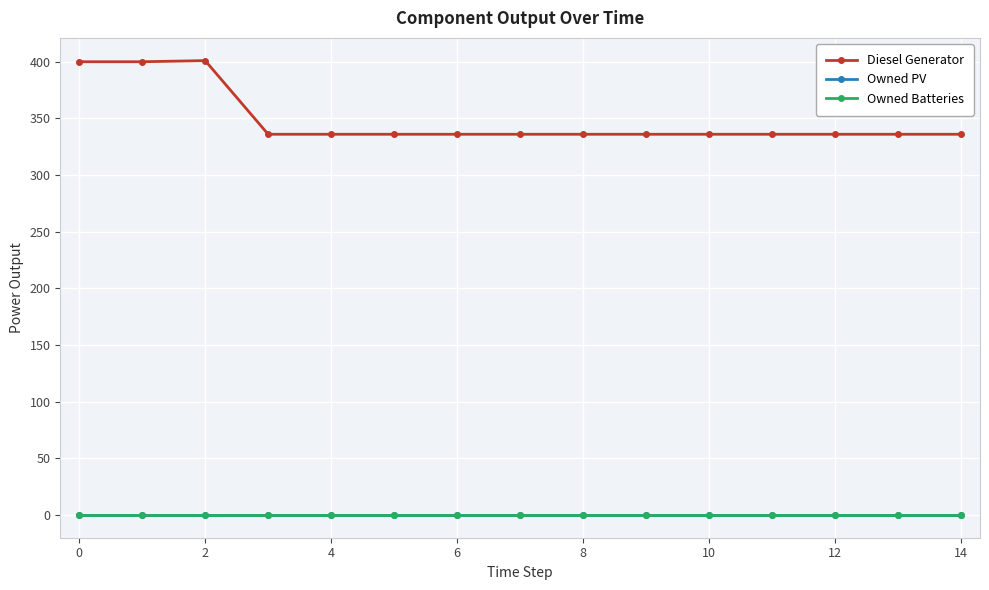

At how many categories does at least one series exceed 259?

15